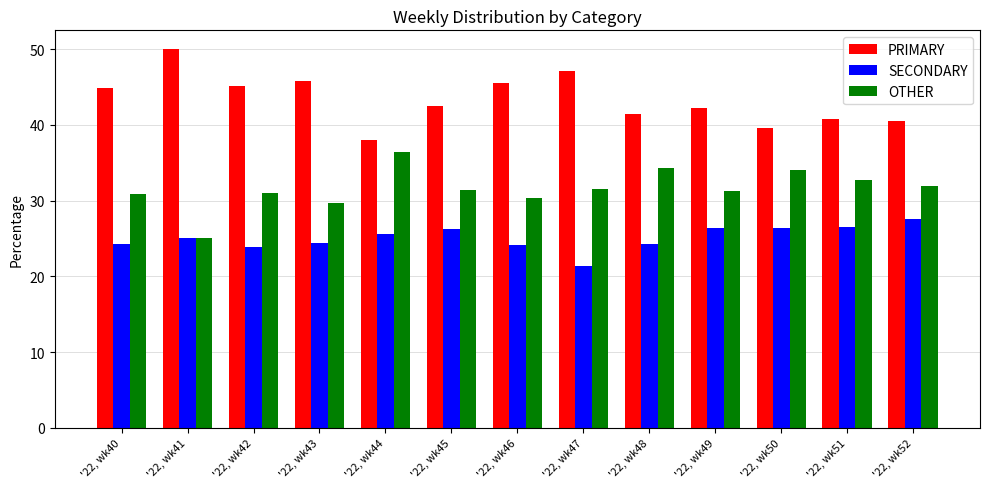

Which series has the largest total across all categories?

PRIMARY